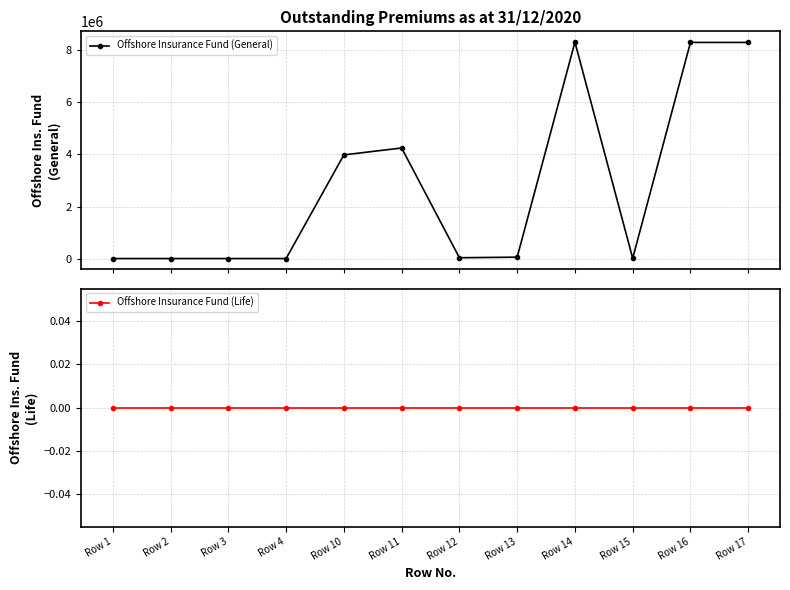

True or false: Offshore Insurance Fund (Life) and Offshore Insurance Fund (General) intersect in this chart.

False